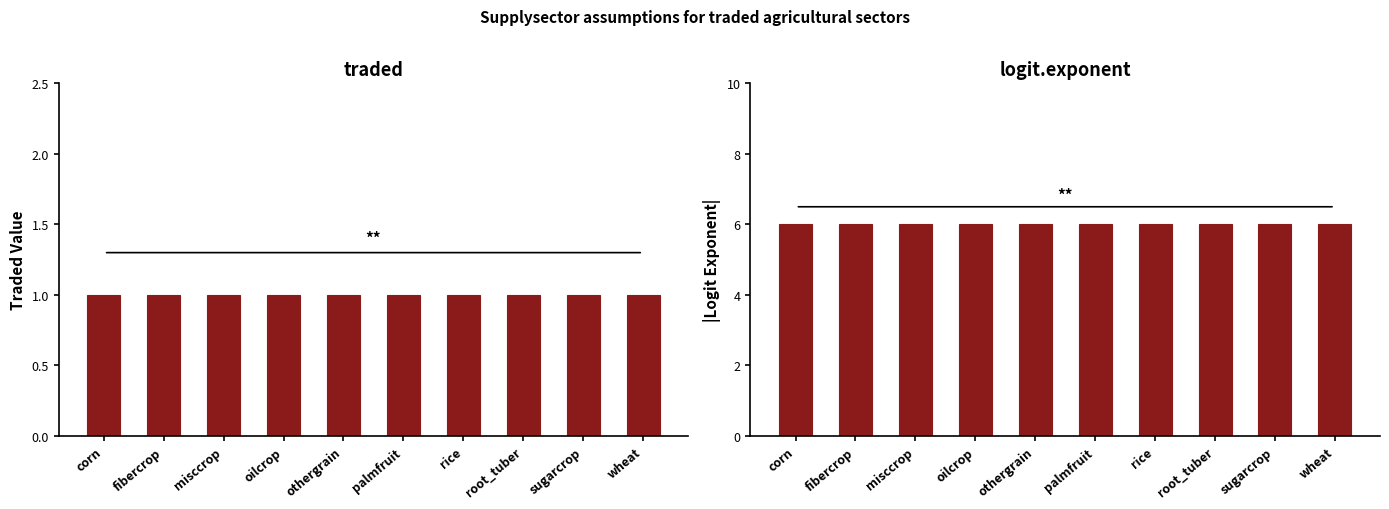

Is the value of traded at wheat greater than the value of logit.exponent at oilcrop?

No